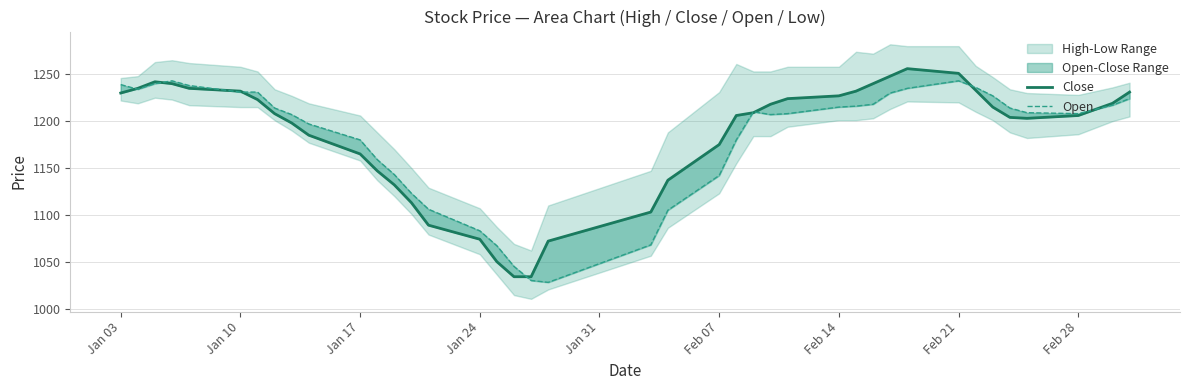

What is the average value of the Close series?

1184